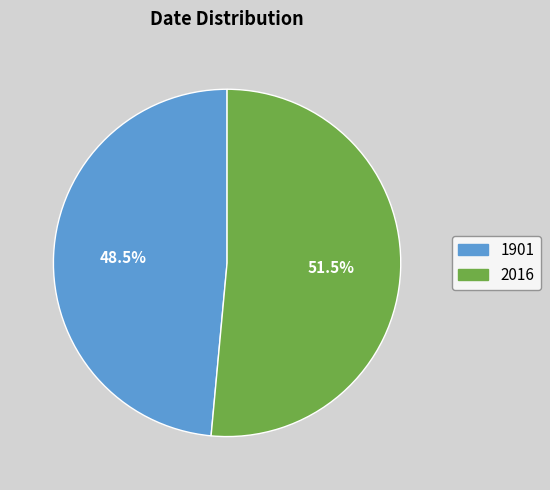

How many segments does this pie chart have?

2